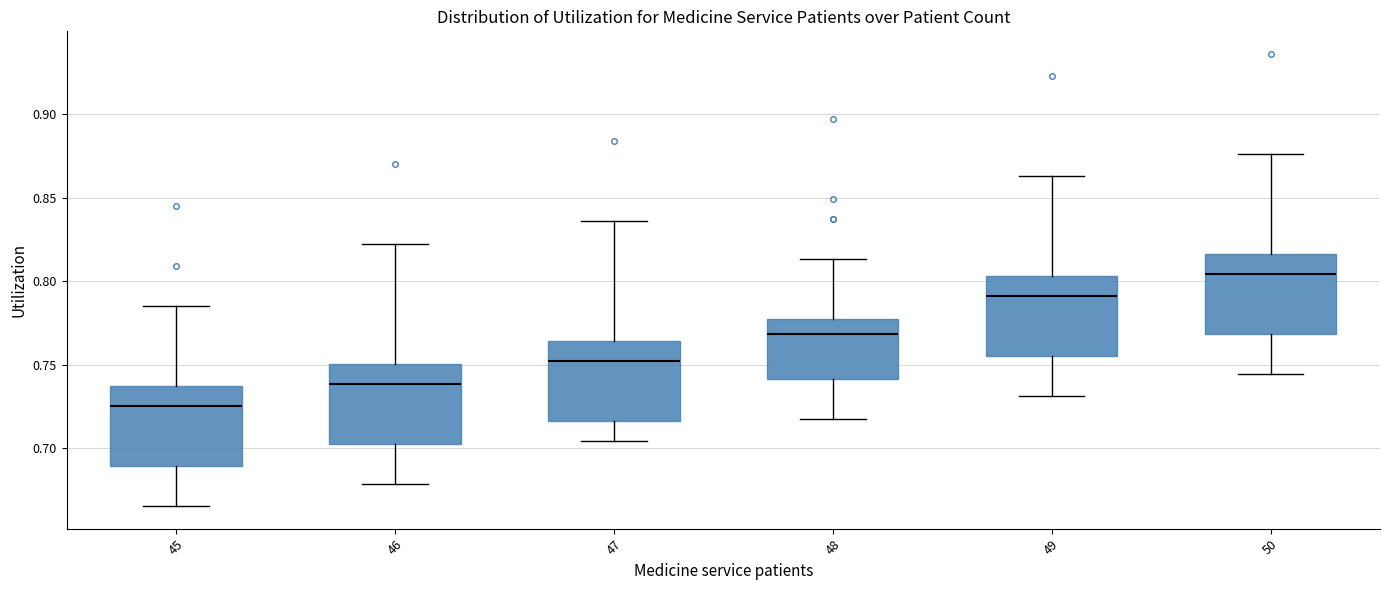

Reading left to right, transcribe this box plot: for each box, give where its median line is, the range the box spans, and where its two whiskers end, as read against the y-axis. The values are not printed on the chart, so give them approximately, as read against the axis.

45: median 0.725, box 0.690 to 0.735, whiskers 0.665 to 0.785
46: median 0.740, box 0.705 to 0.750, whiskers 0.680 to 0.825
47: median 0.755, box 0.715 to 0.765, whiskers 0.705 to 0.835
48: median 0.770, box 0.740 to 0.780, whiskers 0.720 to 0.815
49: median 0.790, box 0.755 to 0.805, whiskers 0.730 to 0.865
50: median 0.805, box 0.770 to 0.815, whiskers 0.745 to 0.875